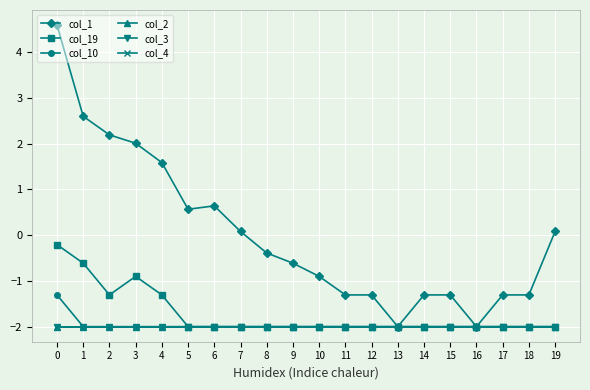

Reading left to right, what are all the values shown in this chart?

col_1: 4.6	2.6	2.2	2.0	1.6	0.6	0.6	0.1	-0.4	-0.6	-0.9	-1.3	-1.3	-2.0	-1.3	-1.3	-2.0	-1.3	-1.3	0.1
col_19: -0.2	-0.6	-1.3	-0.9	-1.3	-2.0	-2.0	-2.0	-2.0	-2.0	-2.0	-2.0	-2.0	-2.0	-2.0	-2.0	-2.0	-2.0	-2.0	-2.0
col_10: -1.3	-2.0	-2.0	-2.0	-2.0	-2.0	-2.0	-2.0	-2.0	-2.0	-2.0	-2.0	-2.0	-2.0	-2.0	-2.0	-2.0	-2.0	-2.0	-2.0
col_2: -2.0	-2.0	-2.0	-2.0	-2.0	-2.0	-2.0	-2.0	-2.0	-2.0	-2.0	-2.0	-2.0	-2.0	-2.0	-2.0	-2.0	-2.0	-2.0	-2.0
col_3: -2.0	-2.0	-2.0	-2.0	-2.0	-2.0	-2.0	-2.0	-2.0	-2.0	-2.0	-2.0	-2.0	-2.0	-2.0	-2.0	-2.0	-2.0	-2.0	-2.0
col_4: -2.0	-2.0	-2.0	-2.0	-2.0	-2.0	-2.0	-2.0	-2.0	-2.0	-2.0	-2.0	-2.0	-2.0	-2.0	-2.0	-2.0	-2.0	-2.0	-2.0